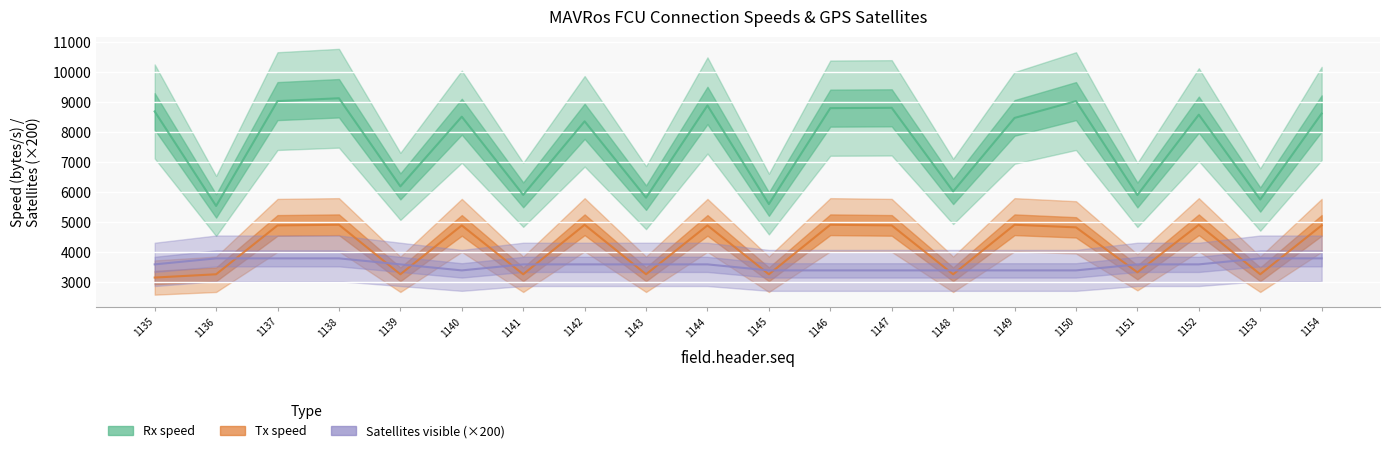

True or false: Rx speed and Satellites visible (×200) cross at least once.

False